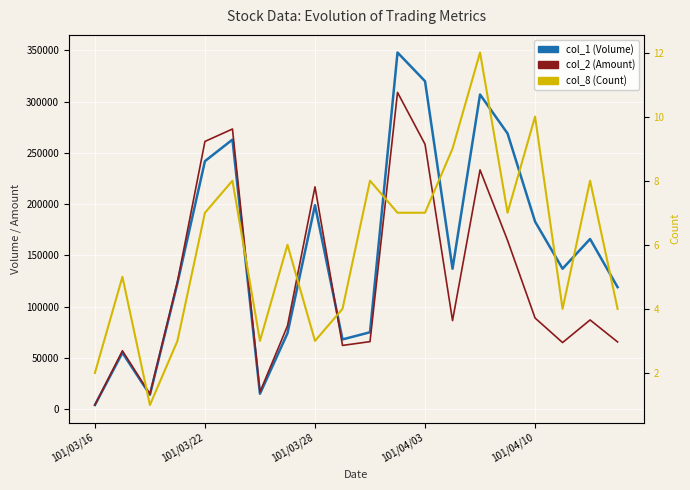

How many interior local peaks does the col_2 (Amount) series have?

6